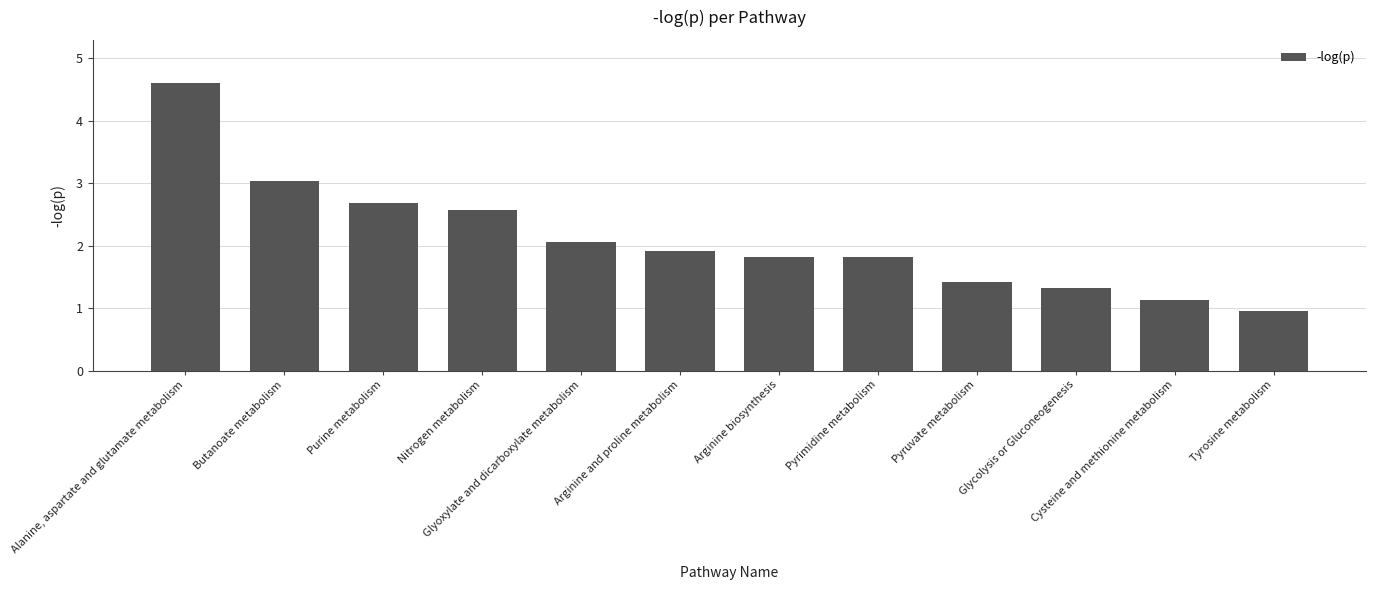

Does the chart contain stacked bars?

No